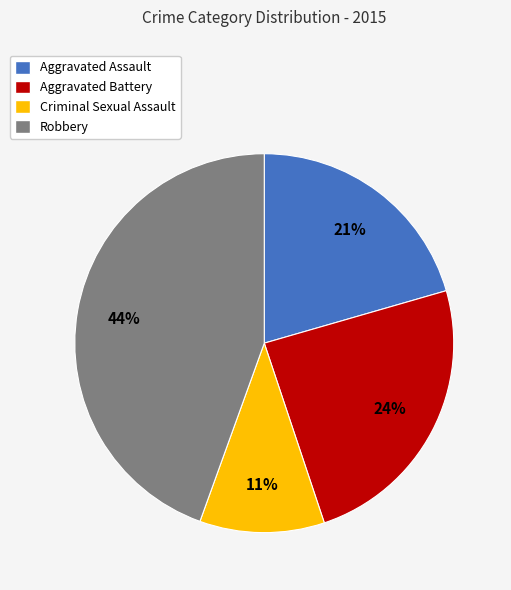

Which has a higher value, Robbery or Criminal Sexual Assault?

Robbery